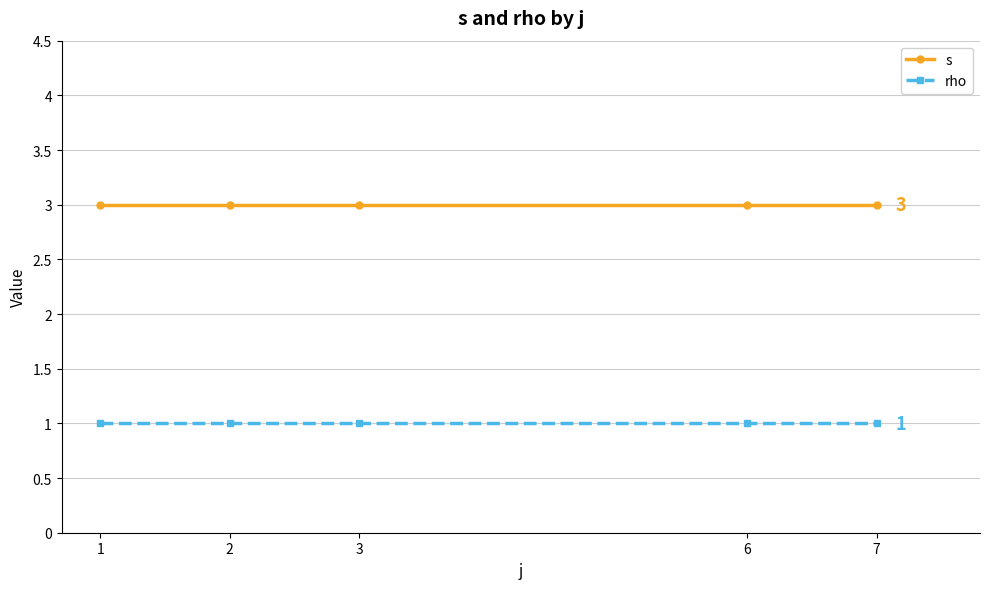

Reading left to right, what are all the values shown in this chart?

s: 1=3	2=3	3=3	6=3	7=3
rho: 1=1	2=1	3=1	6=1	7=1